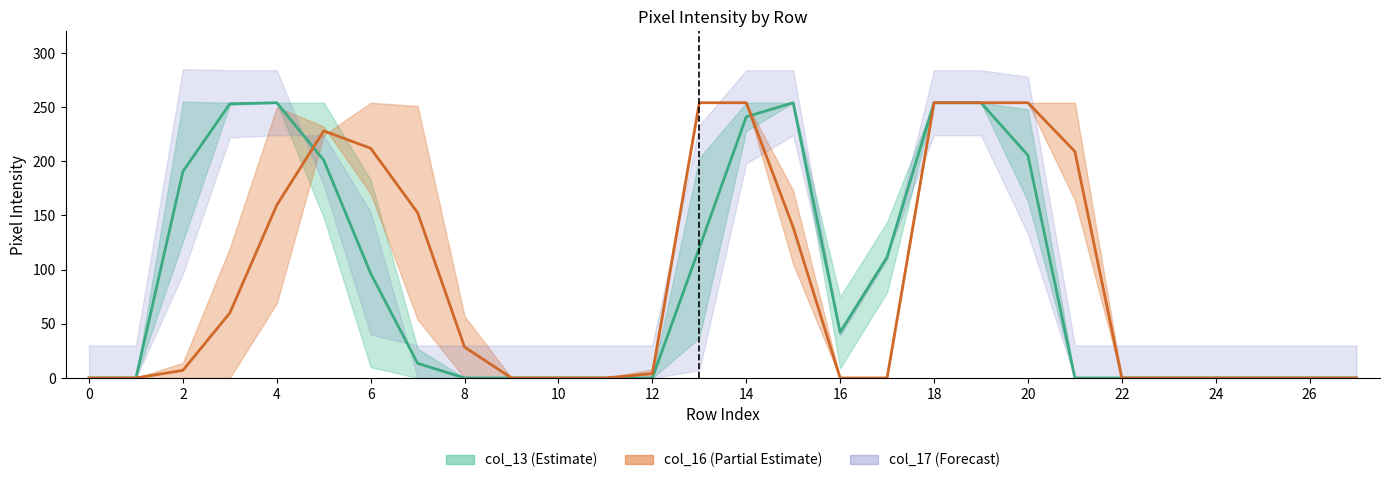

Which series changed the most between 20 and 24?

col_17